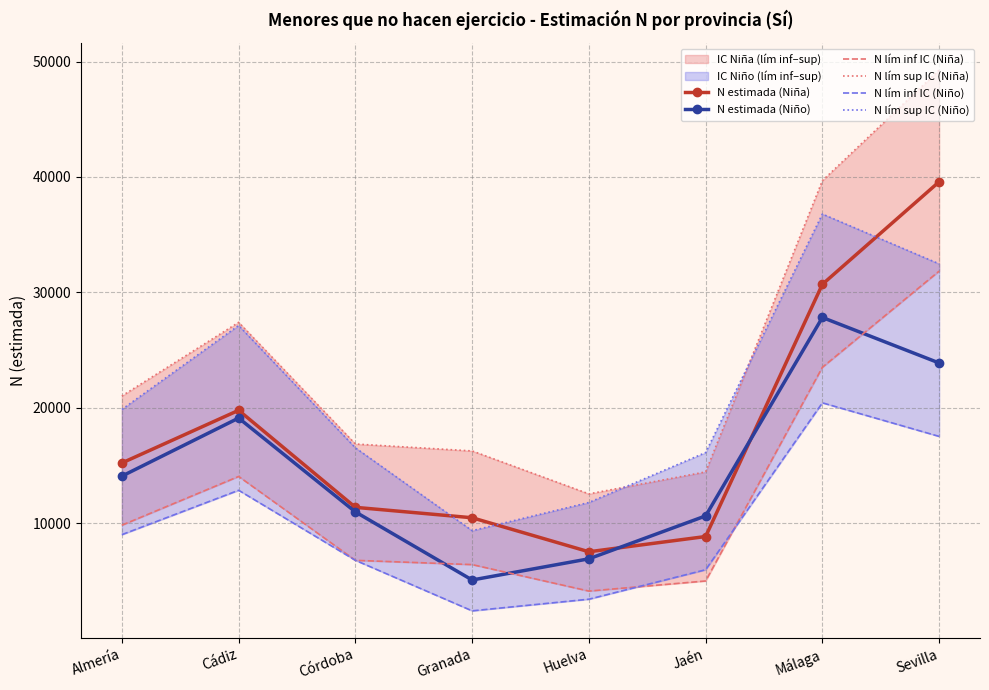

What is the average value of the N lím sup IC (Niña) series?

24681